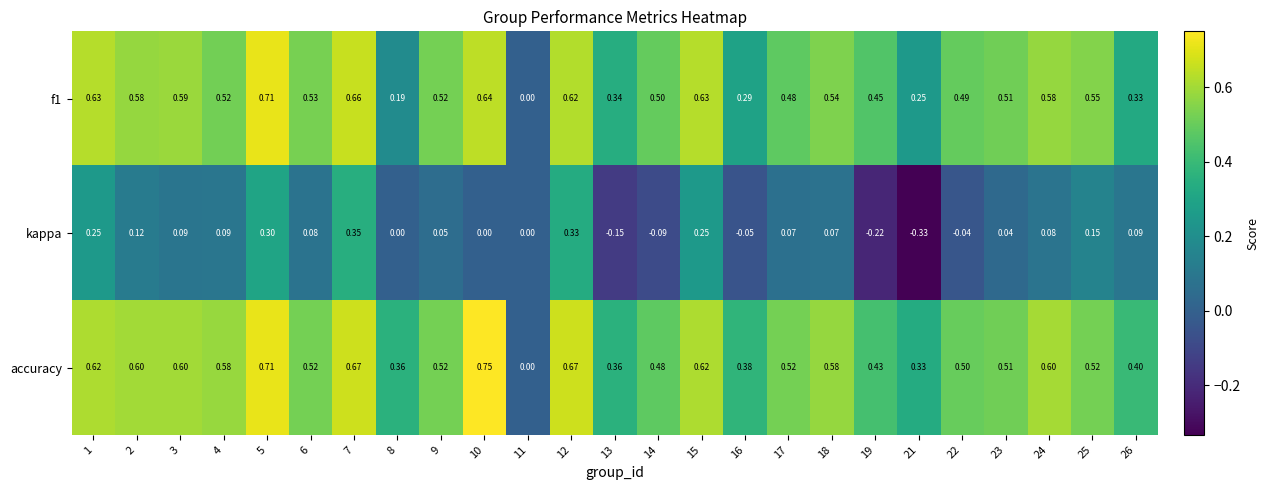

Count the number of categories in the chart.

25